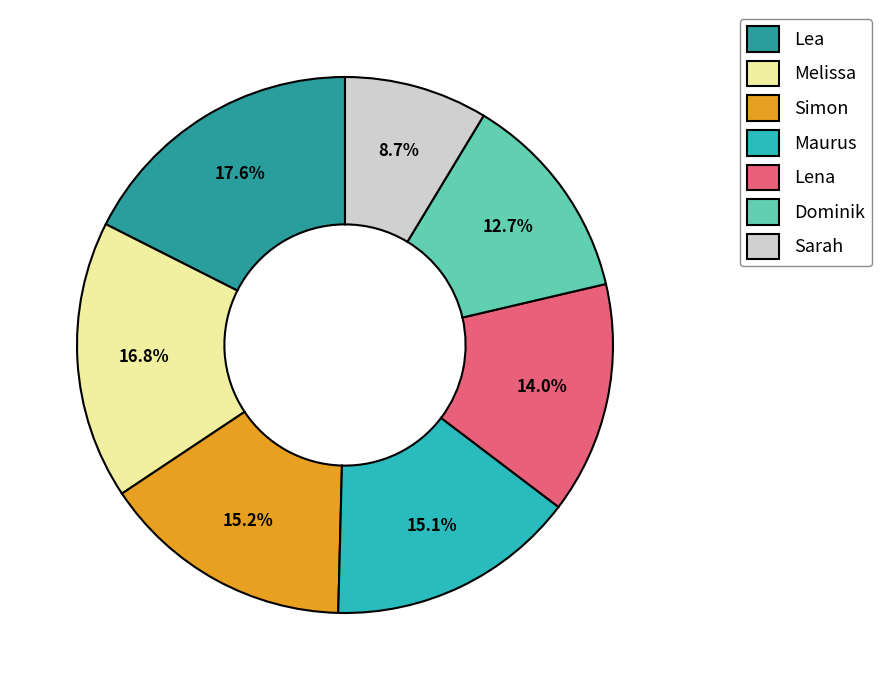

To the nearest percent, what is the difference between the Dominik and Lena slice percentages?

1%